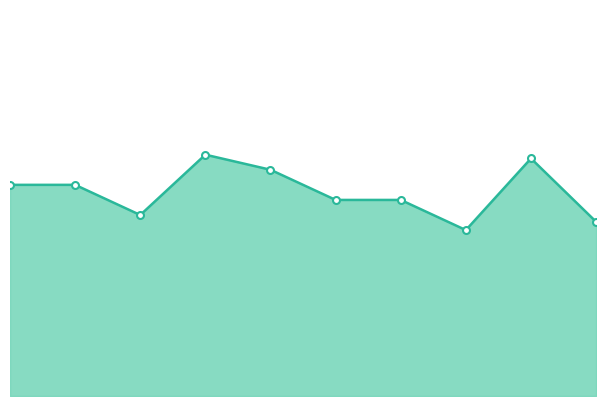

Is this an area chart (filled region under the line)?

Yes